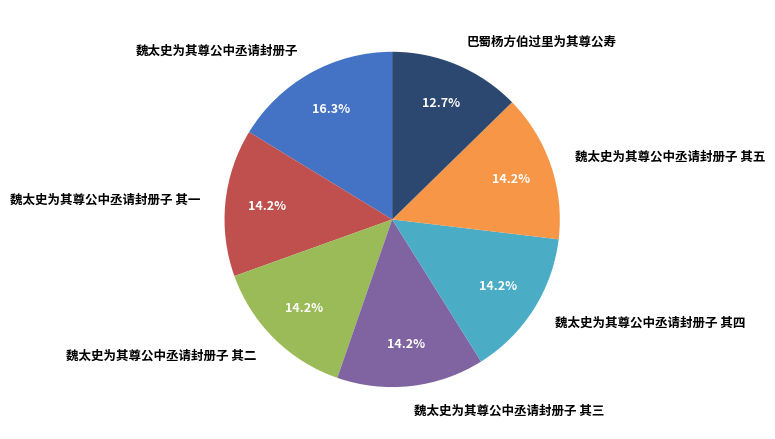

Is there any slice that represents more than half of the pie?

No